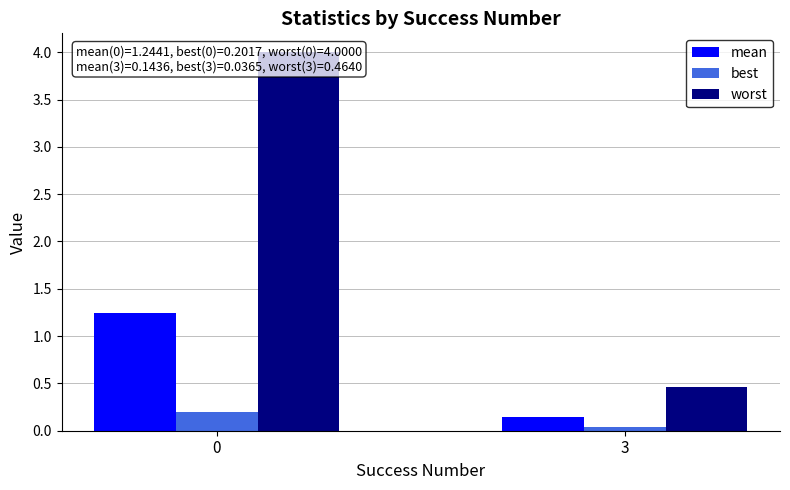

Which category has the lowest value across all series?

3